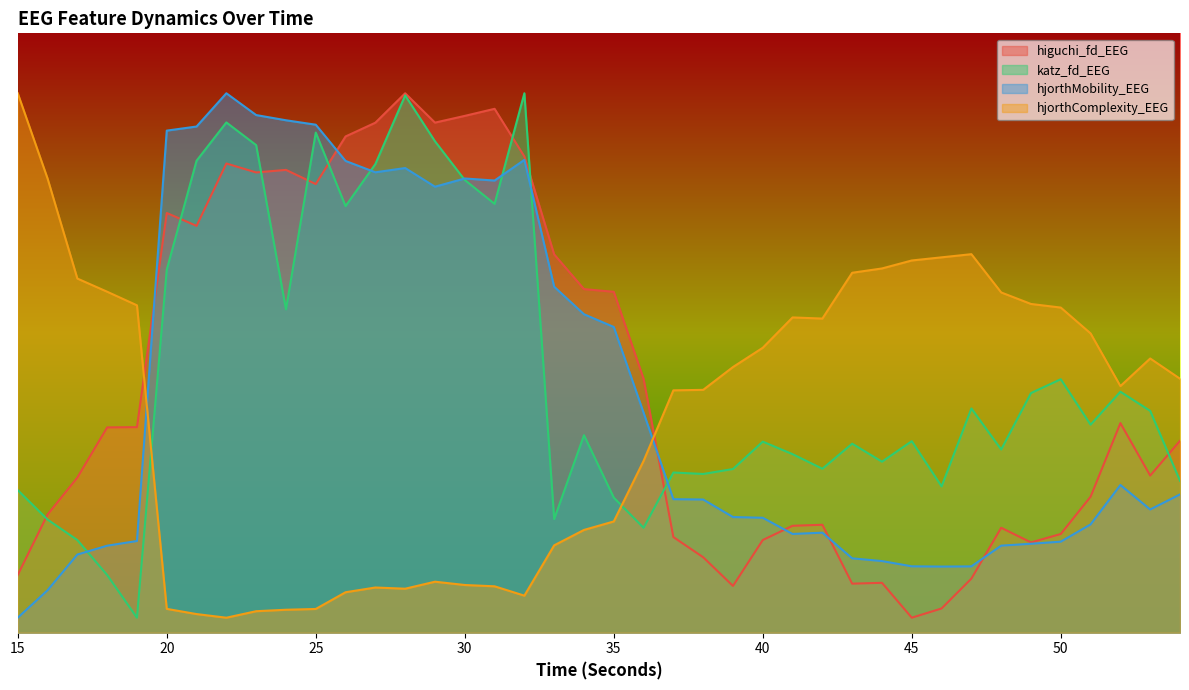

Reading left to right, list all the values displayed in this chart.

higuchi_fd_EEG: 15=0.8	16=1.6	17=2.1	18=2.7	19=2.7	20=5.6	21=5.4	22=6.3	23=6.1	24=6.2	25=6.0	26=6.6	27=6.8	28=7.2	29=6.8	30=6.9	31=7.0	32=6.4	33=5.0	34=4.6	35=4.5	36=3.4	37=1.3	38=1.0	39=0.6	40=1.2	41=1.4	42=1.4	43=0.7	44=0.7	45=0.2	46=0.3	47=0.7	48=1.4	49=1.2	50=1.3	51=1.8	52=2.8	53=2.1	54=2.6
katz_fd_EEG: 15=1.9	16=1.5	17=1.2	18=0.8	19=0.2	20=4.8	21=6.3	22=6.8	23=6.5	24=4.3	25=6.7	26=5.7	27=6.3	28=7.2	29=6.6	30=6.0	31=5.7	32=7.2	33=1.5	34=2.6	35=1.8	36=1.4	37=2.1	38=2.1	39=2.2	40=2.5	41=2.4	42=2.2	43=2.5	44=2.3	45=2.6	46=2.0	47=3.0	48=2.4	49=3.2	50=3.4	51=2.8	52=3.2	53=3.0	54=2.0
hjorthMobility_EEG: 15=0.2	16=0.6	17=1.0	18=1.2	19=1.2	20=6.7	21=6.8	22=7.2	23=6.9	24=6.8	25=6.8	26=6.3	27=6.1	28=6.2	29=6.0	30=6.1	31=6.0	32=6.3	33=4.6	34=4.3	35=4.1	36=2.9	37=1.8	38=1.8	39=1.5	40=1.5	41=1.3	42=1.3	43=1.0	44=1.0	45=0.9	46=0.9	47=0.9	48=1.2	49=1.2	50=1.2	51=1.4	52=2.0	53=1.6	54=1.8
hjorthComplexity_EEG: 15=7.2	16=6.1	17=4.7	18=4.6	19=4.4	20=0.3	21=0.2	22=0.2	23=0.3	24=0.3	25=0.3	26=0.5	27=0.6	28=0.6	29=0.7	30=0.6	31=0.6	32=0.5	33=1.2	34=1.4	35=1.5	36=2.3	37=3.2	38=3.2	39=3.5	40=3.8	41=4.2	42=4.2	43=4.8	44=4.9	45=5.0	46=5.0	47=5.1	48=4.5	49=4.4	50=4.3	51=4.0	52=3.3	53=3.7	54=3.4